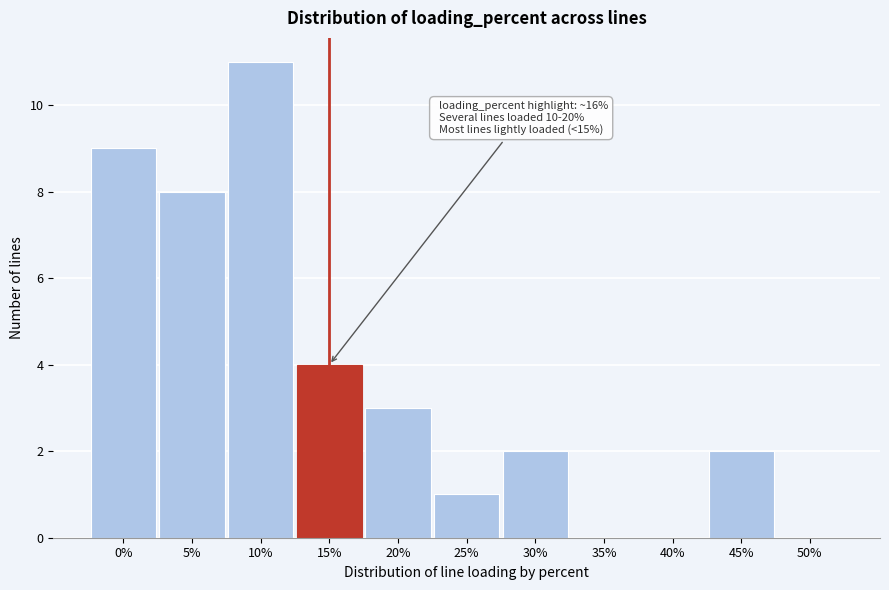

Reading left to right, extract all data points from this chart.

0%=9	5%=8	10%=11	15%=4	20%=3	25%=1	30%=2	35%=0	40%=0	45%=2	50%=0